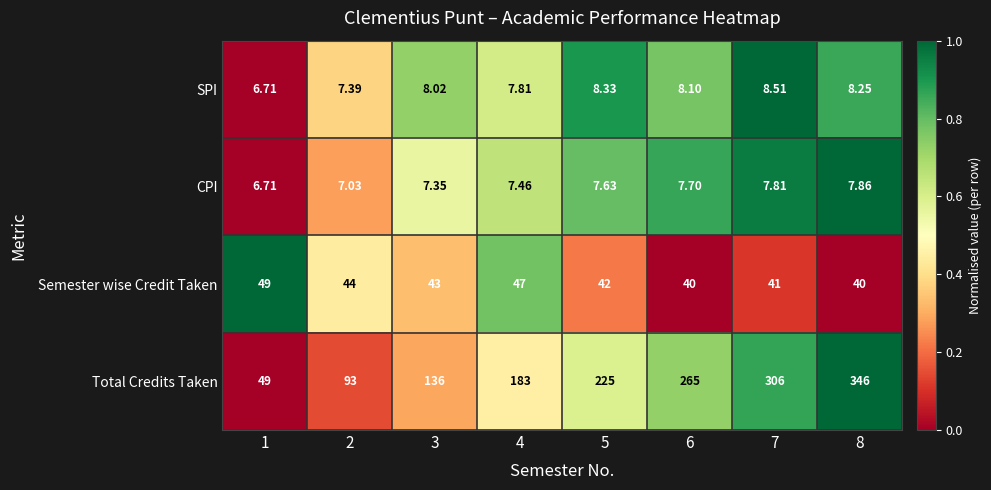

Is the value of Semester wise Credit Taken at 5 greater than the value of Total Credits Taken at 6?

No